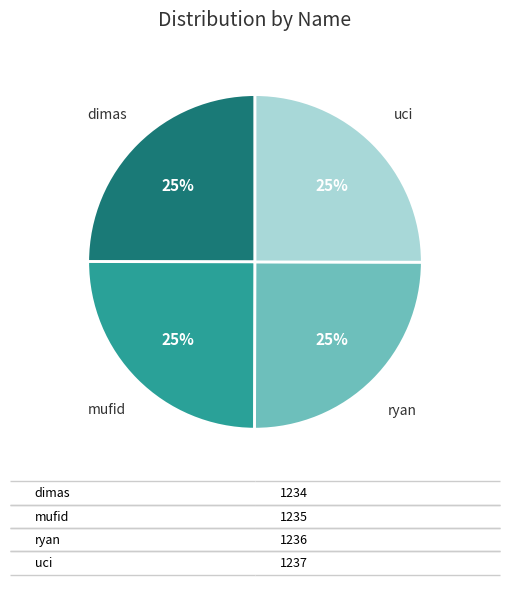

Count the number of slices in the pie.

4